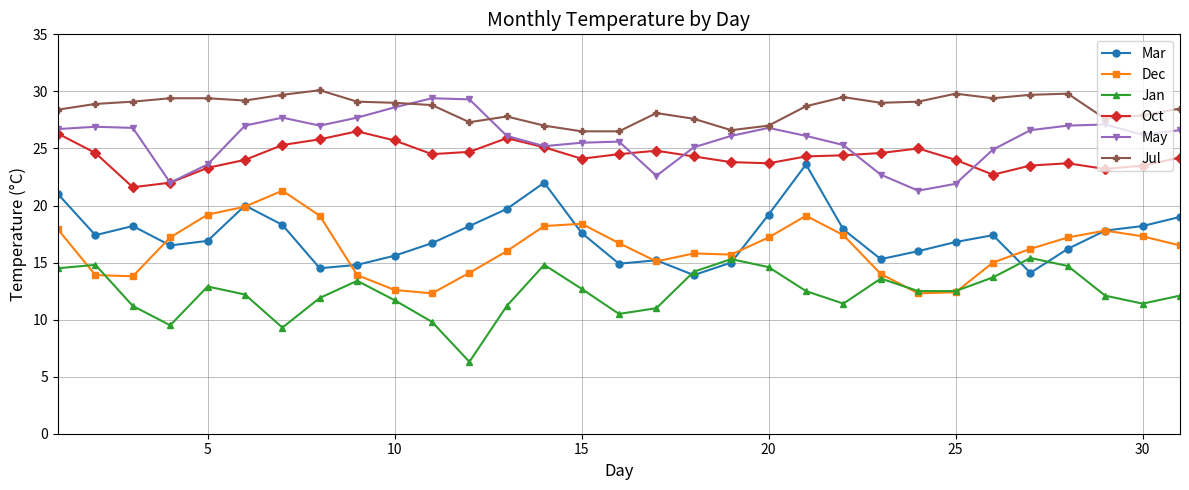

What are all the series names shown in the legend?

Mar, Dec, Jan, Oct, May, Jul